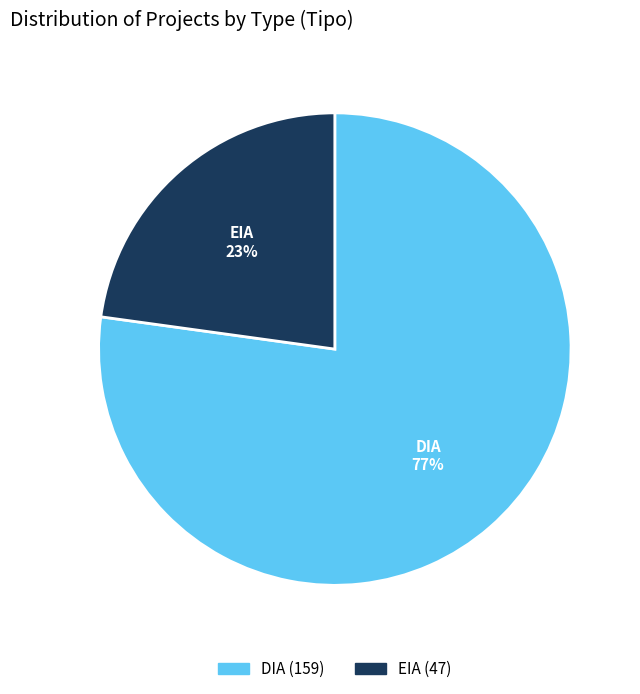

Between EIA and DIA, which is larger?

DIA